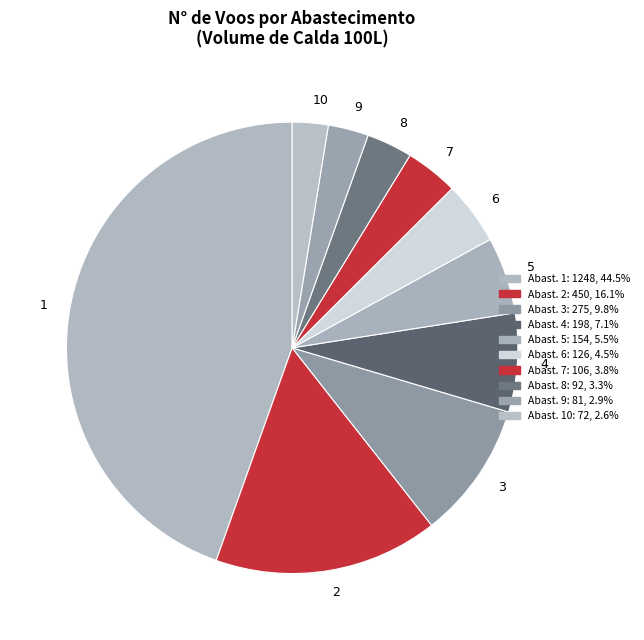

Which has a higher value, 3 or 6?

3